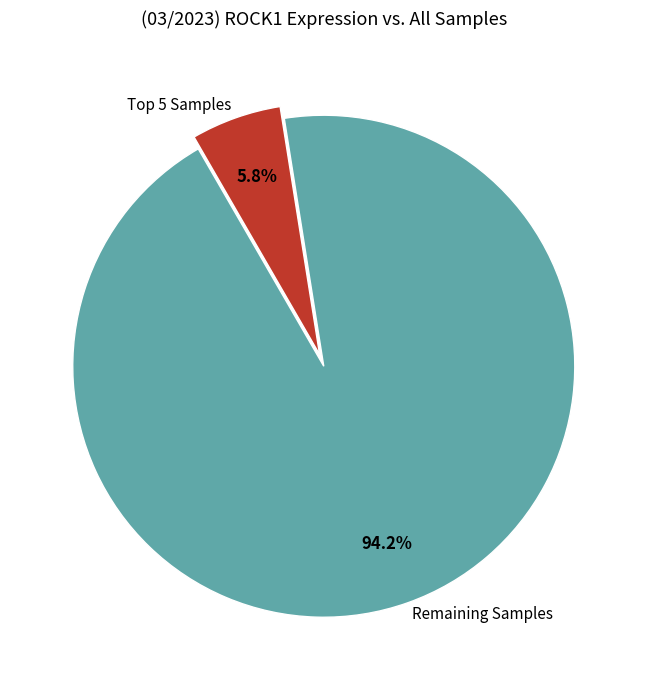

Is there any slice that represents more than half of the pie?

Yes